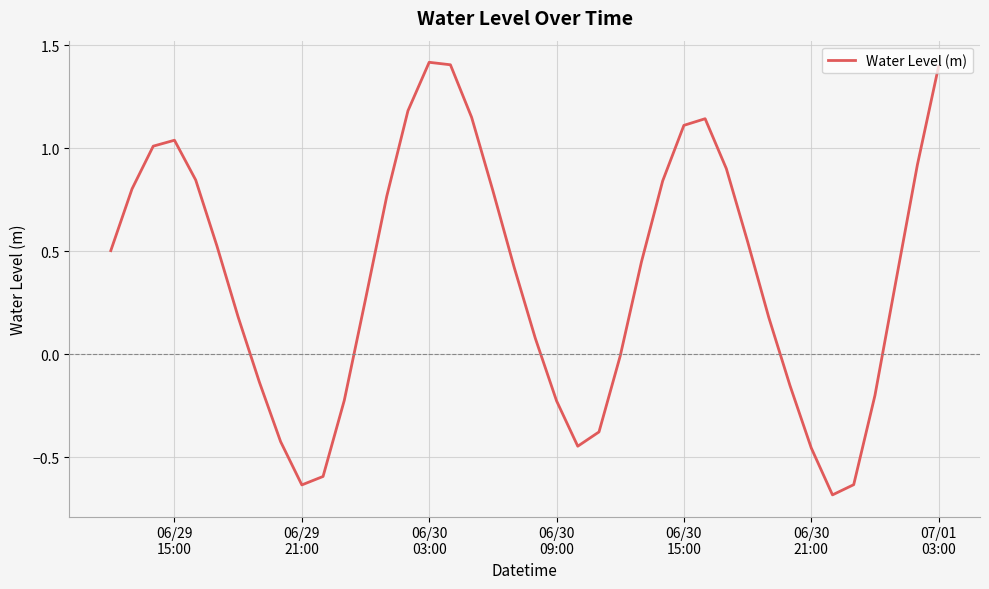

What is the difference between the maximum and minimum values?

2.1